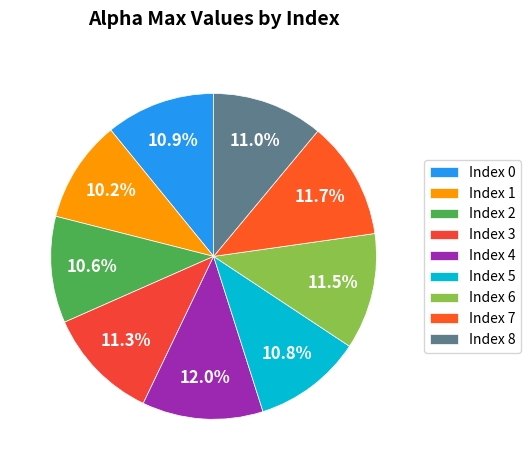

Count the number of slices in the pie.

9